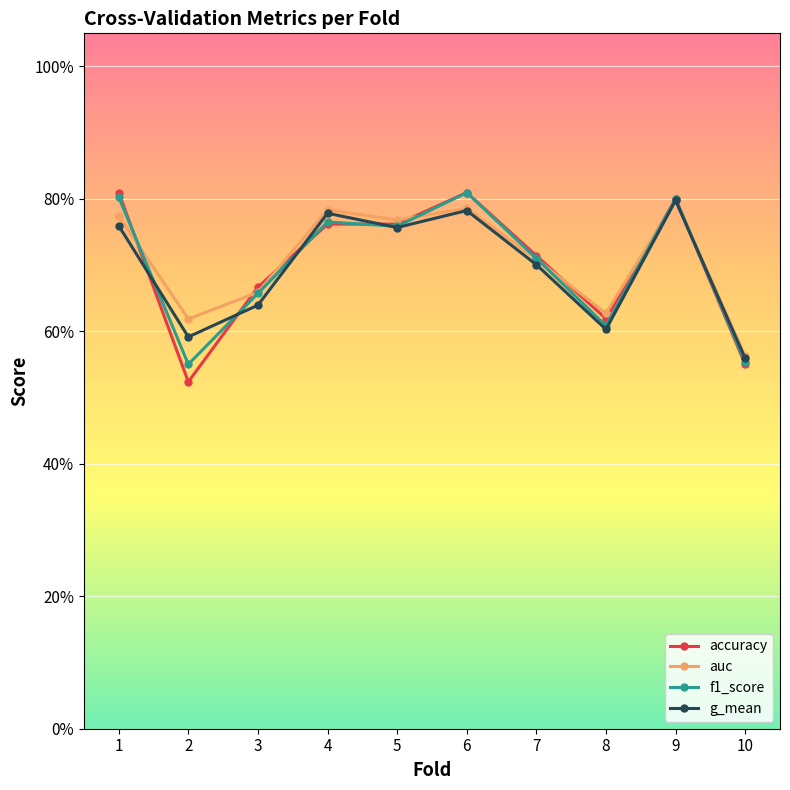

Is this an area chart (filled region under the line)?

No